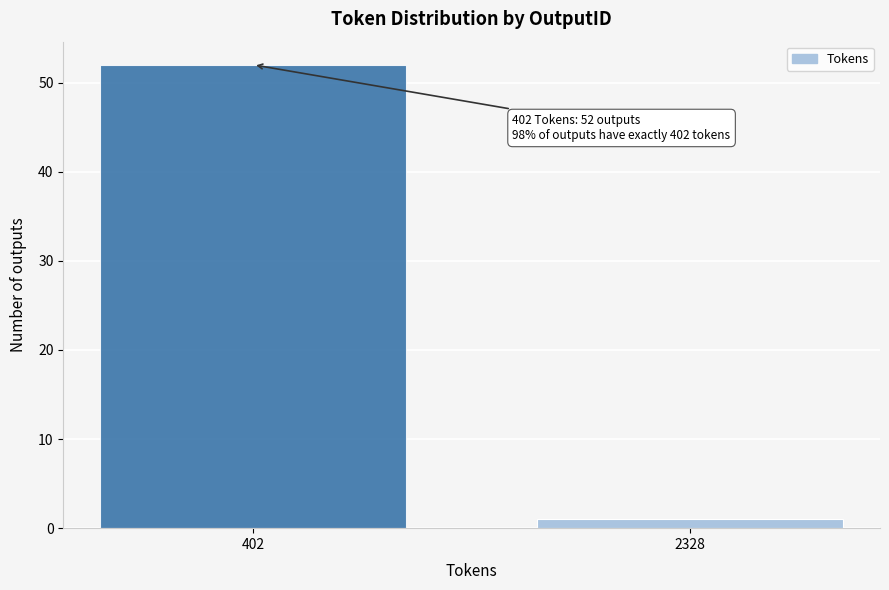

Reading left to right, transcribe all the data shown in this chart.

402=52	2328=1